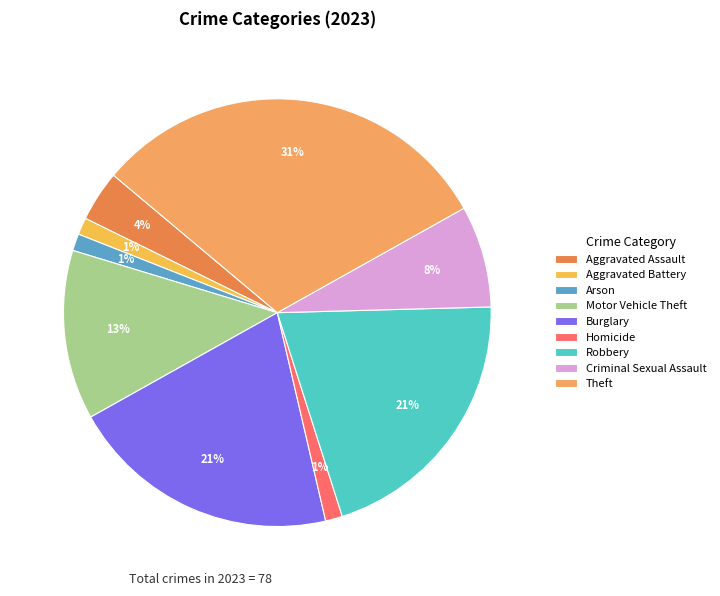

Count the number of slices in the pie.

9